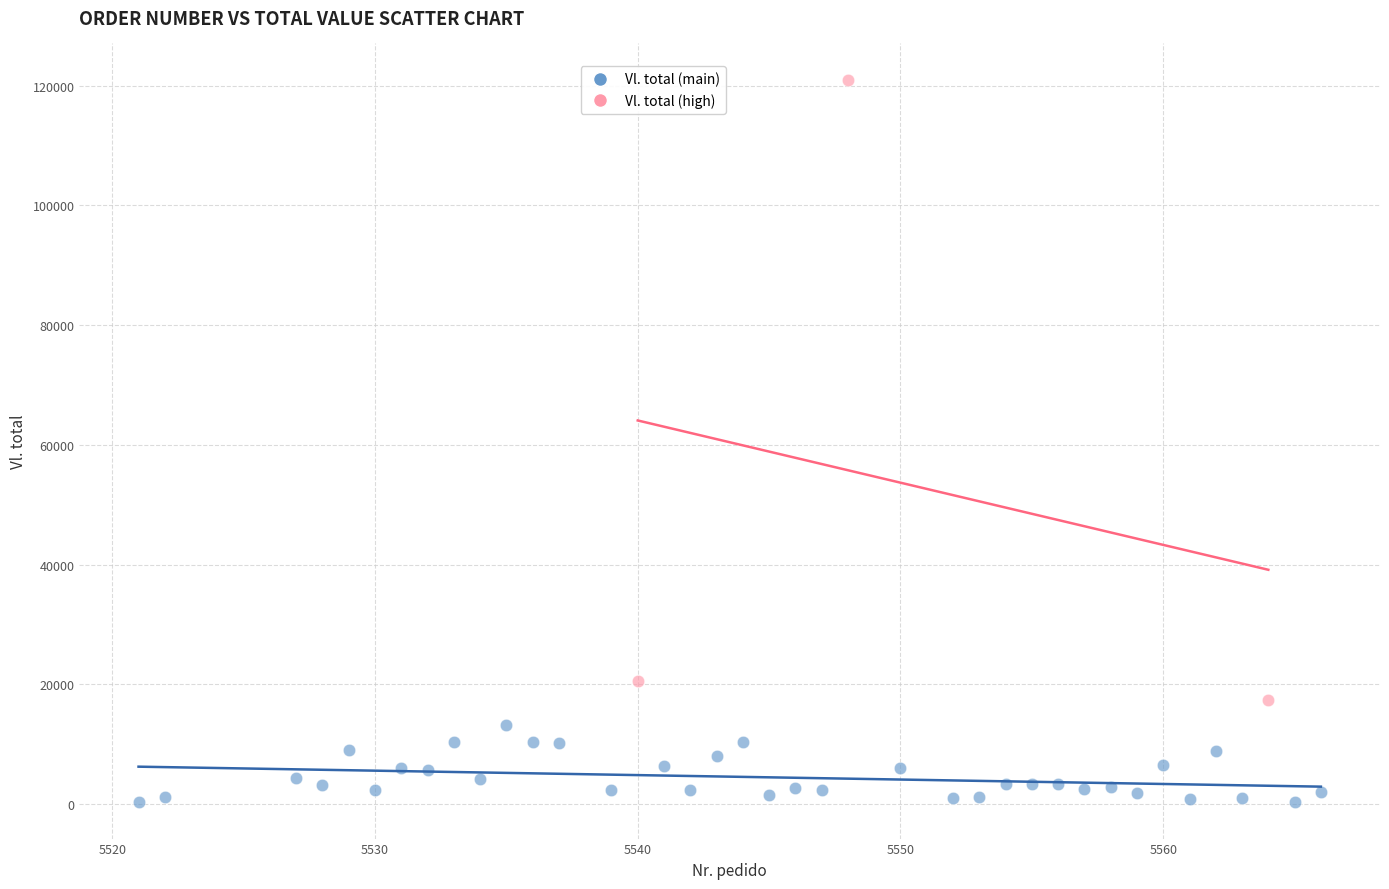

Which series reaches the maximum Y coordinate?

Vl. total (high)